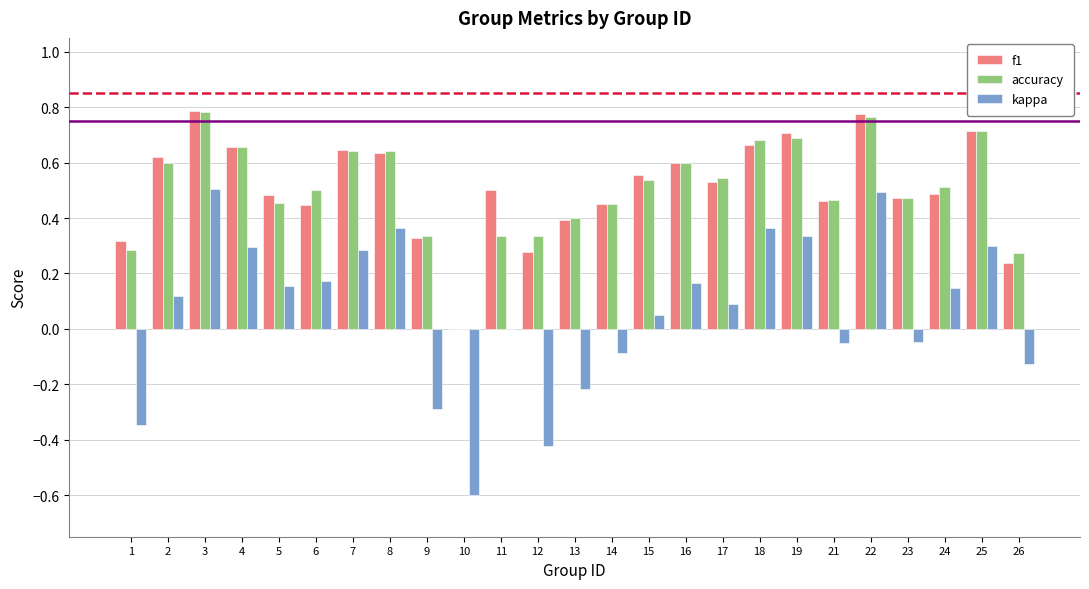

What is the total value across all series at 2?

1.3